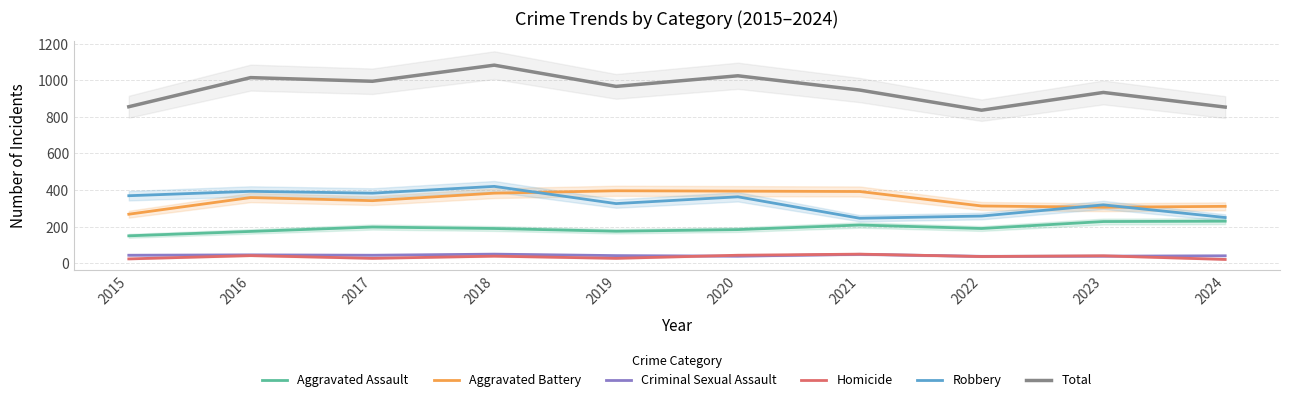

Reading right to left, extract all data points from this chart.

Aggravated Assault: 230	228	190	209	184	175	190	198	174	150
Aggravated Battery: 311	306	313	392	394	396	383	342	359	268
Criminal Sexual Assault: 41	39	38	49	39	42	50	44	46	44
Homicide: 21	41	37	50	44	27	39	27	42	24
Robbery: 250	319	258	246	363	326	420	383	393	369
Total: 853	933	836	946	1024	966	1082	994	1014	855